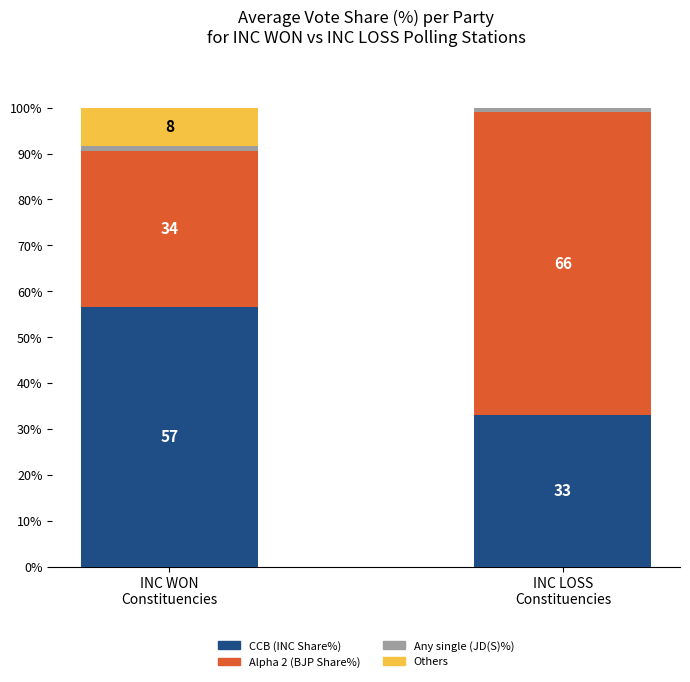

What is the maximum value for CCB (INC Share%)?

56.6